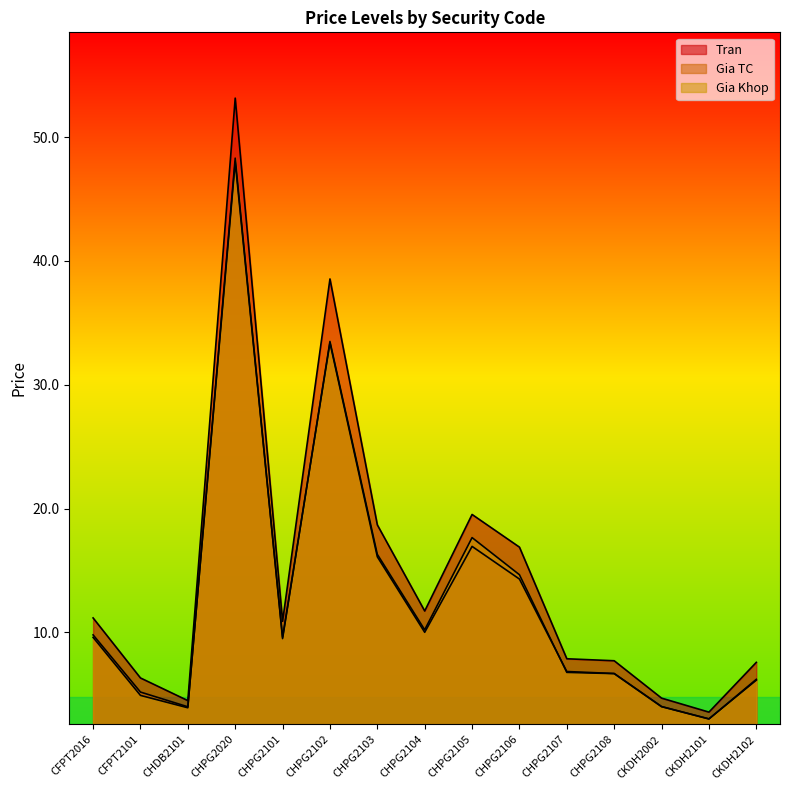

What value does the Tran series have at CFPT2101?

6.3